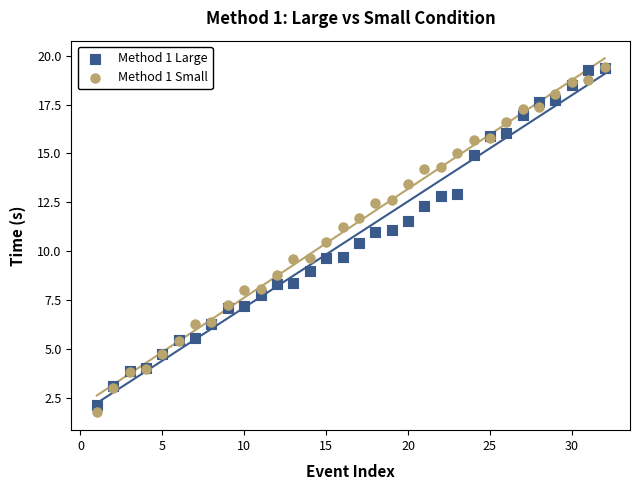

Which series contains the lowest Y value?

Method 1 Small